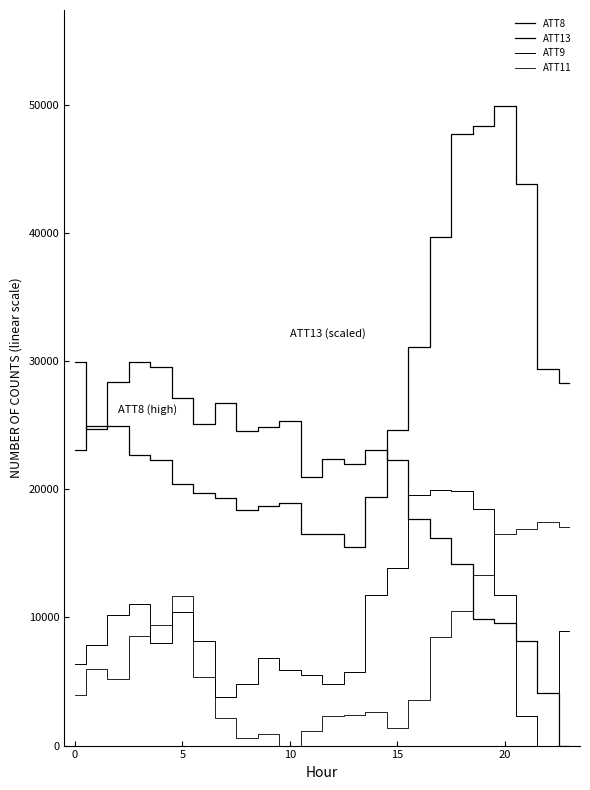

What is the sum of all ATT13 values?

479831.8